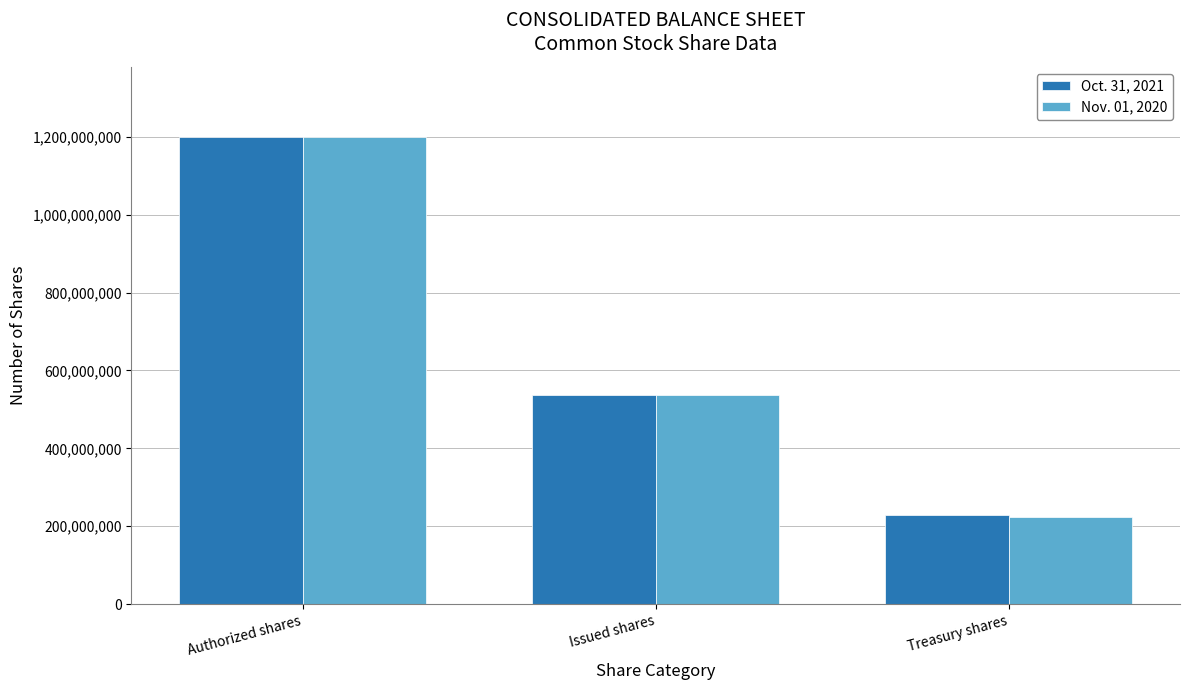

What is the average value of the Oct. 31, 2021 series?

654932449